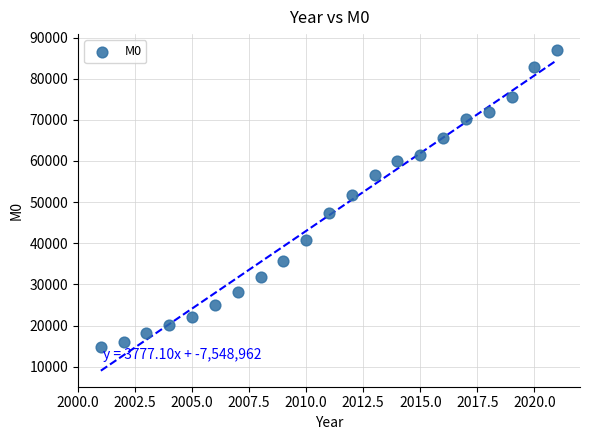

What Y value in the scatter plot is closest to 50861?

51773.6